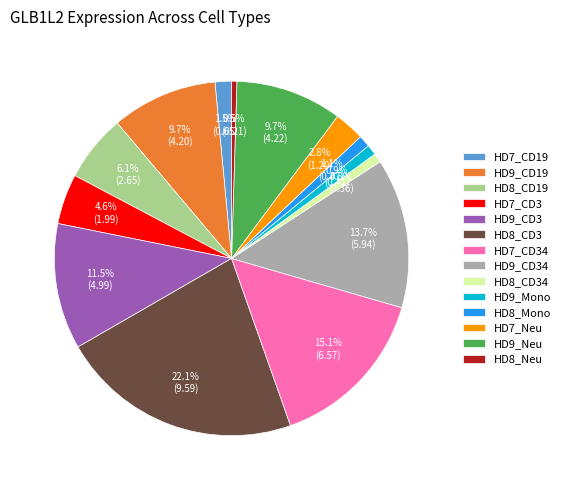

What is the largest slice in the pie chart?

HD8_CD3